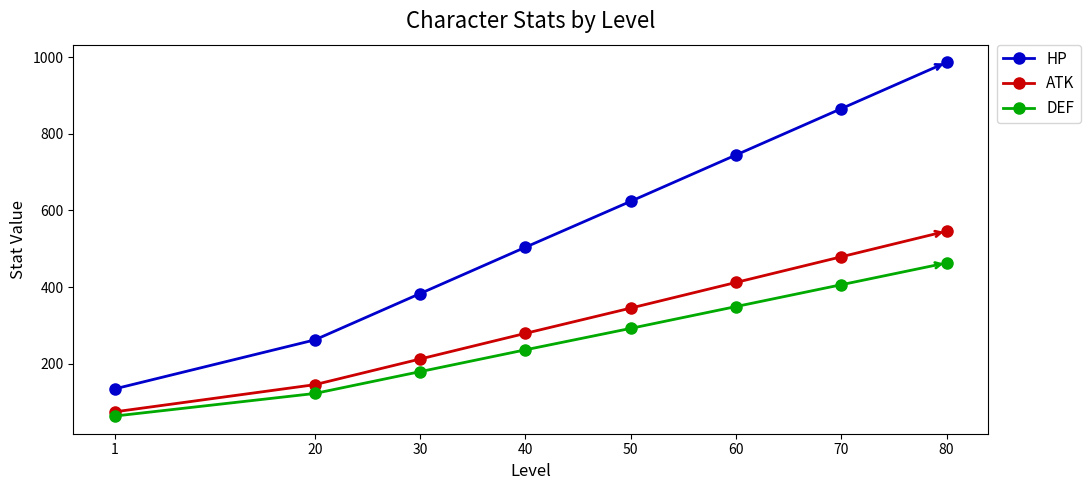

How many ATK values are between 145 and 412?

5